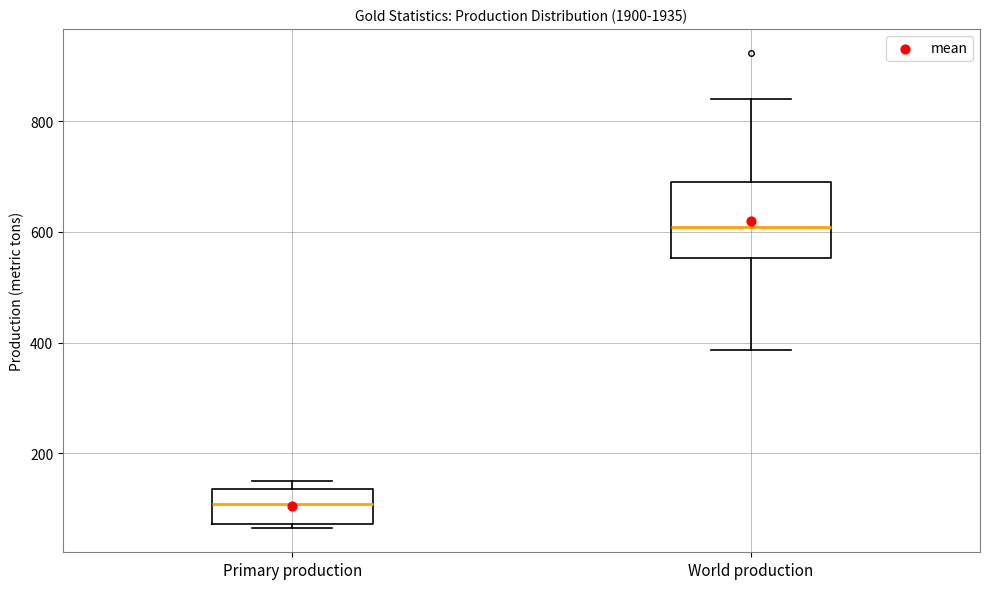

Reading left to right, read every box against the y-axis: the position of its median line, the range the box covers, and the ends of its whiskers. The values are not printed on the chart, so give them approximately, as read against the axis.

Primary production: median 100, box 80 to 140, whiskers 60 to 160
World production: median 600, box 560 to 700, whiskers 380 to 840